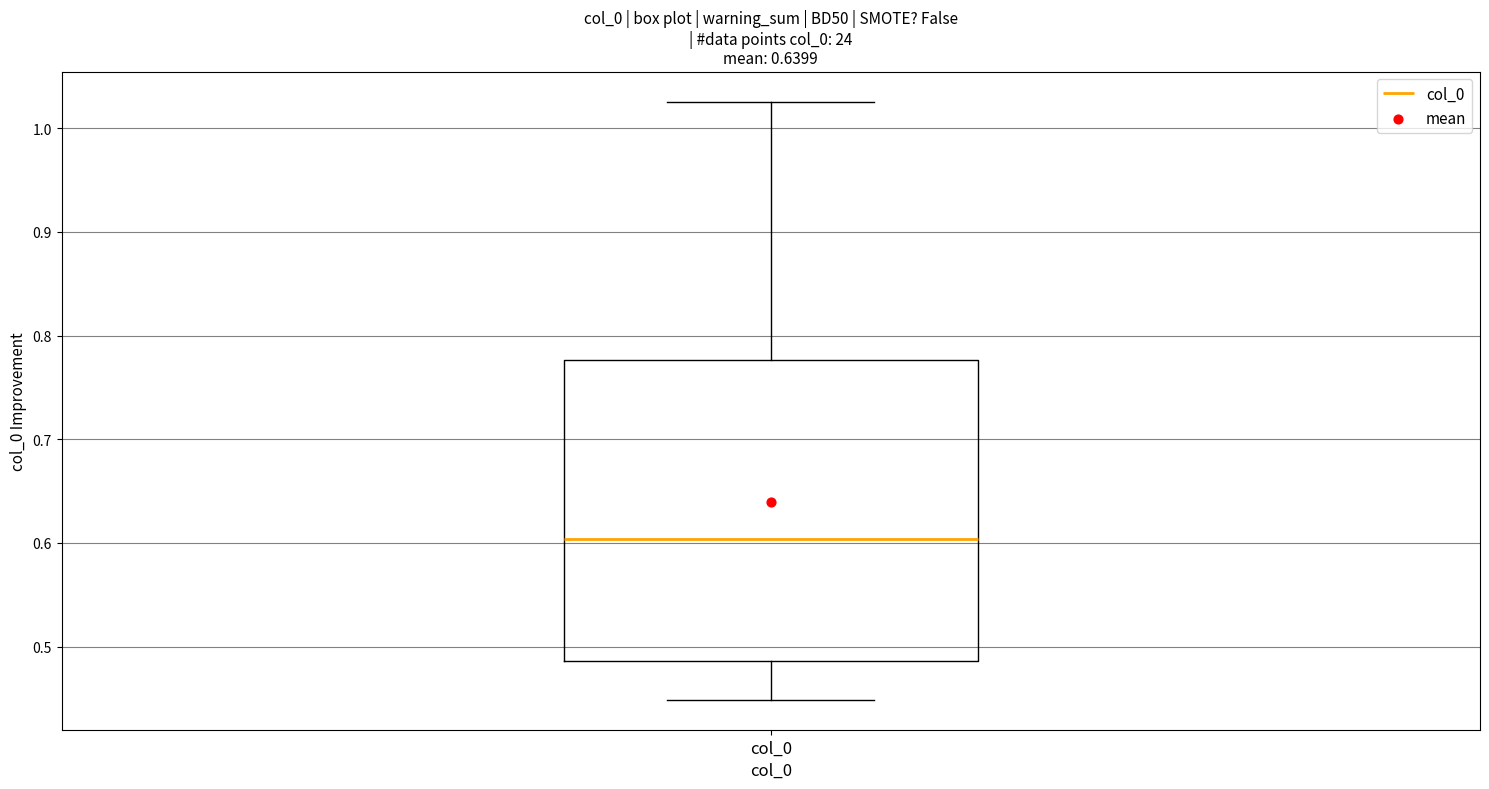

Transcribe this box plot: give where the median line is, the range the box spans, and where the two whiskers end, as read against the y-axis. The values are not printed on the chart, so give them approximately, as read against the axis.

median 0.60, box 0.49 to 0.78, whiskers 0.45 to 1.03